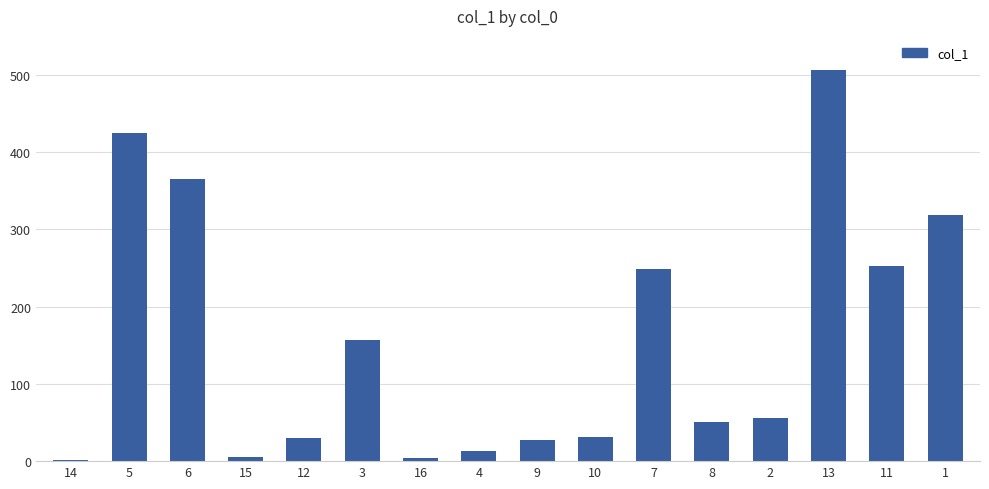

What is the sum of all values?

2488.0